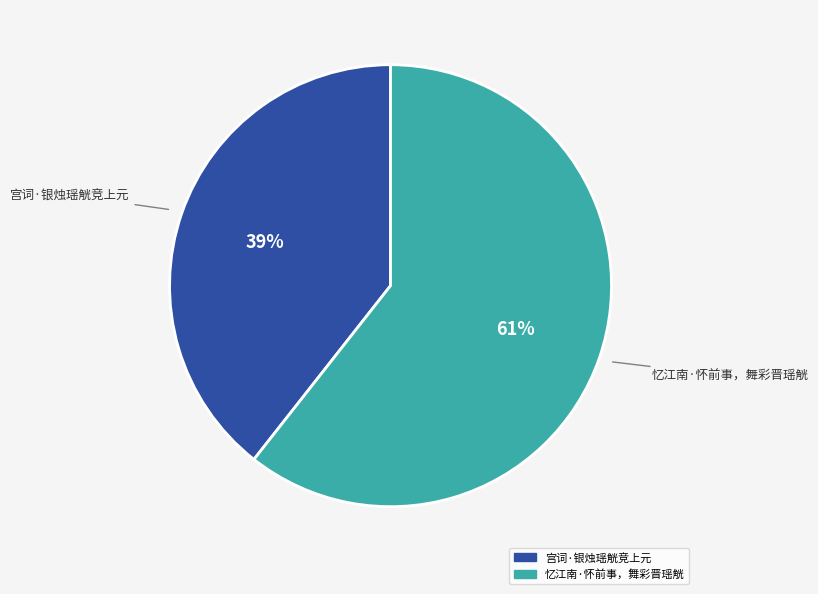

What is the largest slice in the pie chart?

忆江南·怀前事，舞彩晋瑶觥